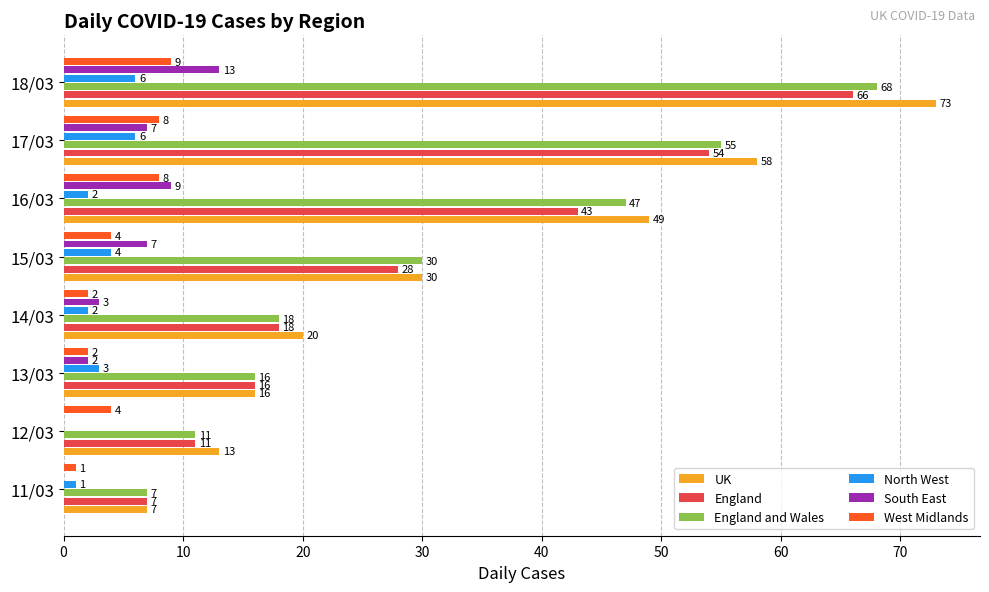

At which label is North West closest to 3?

13/03